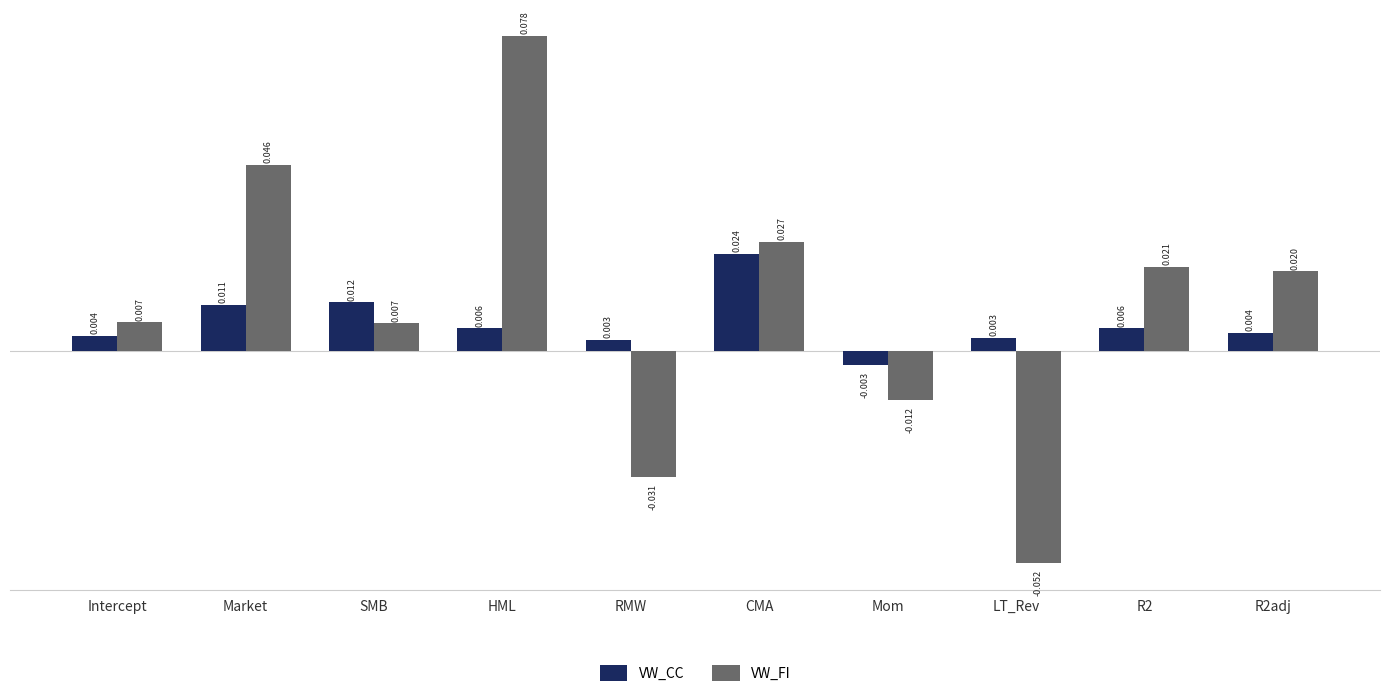

Count the number of categories in the chart.

10